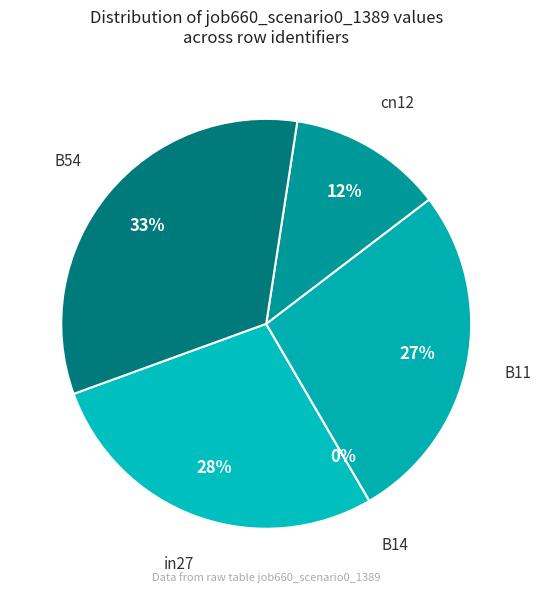

How many segments does this pie chart have?

5